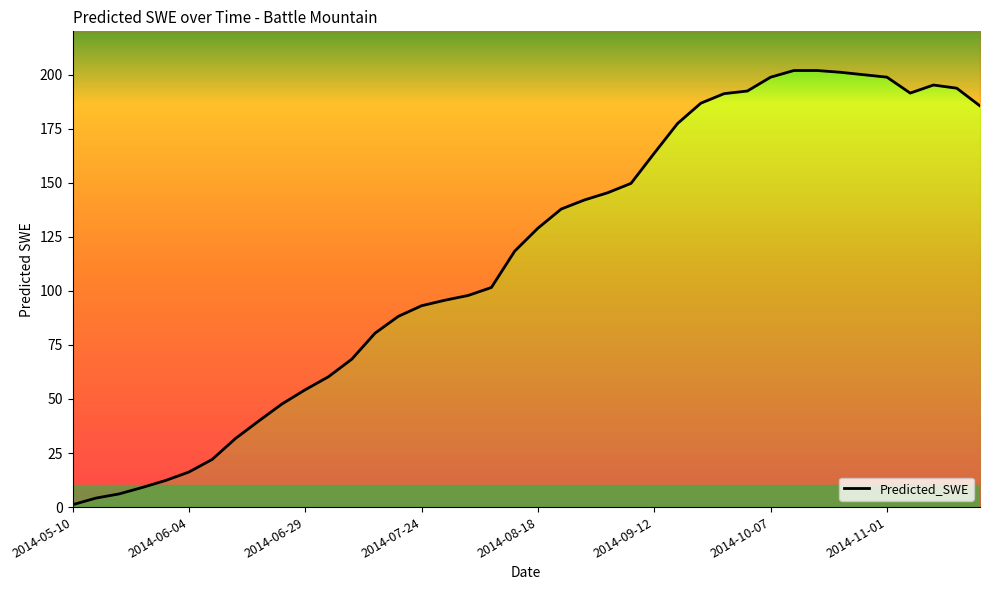

Reading right to left, what are all the values shown in this chart?

185.5	193.7	195.2	191.4	198.8	199.9	201.1	201.9	201.9	198.8	192.4	191.2	186.8	177.4	163.7	149.7	145.4	142.0	137.8	129.0	118.3	101.6	97.9	95.7	93.1	88.2	80.4	68.4	60.3	54.3	47.7	39.8	31.7	22.0	16.2	12.3	9.1	6.1	4.2	1.1